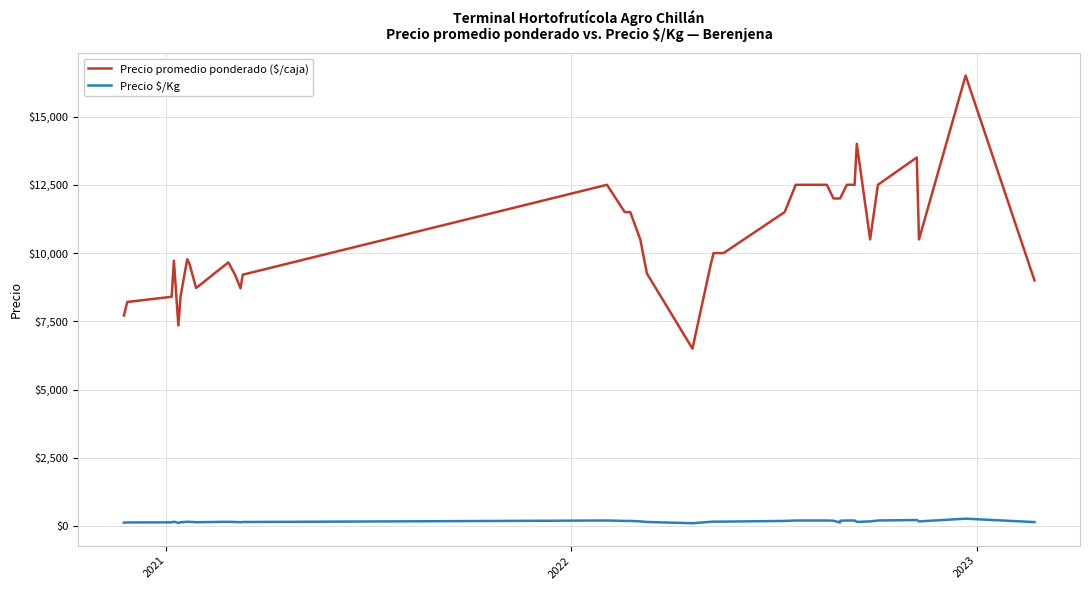

What is the difference between the maximum and minimum values in the Precio $/Kg series?

167